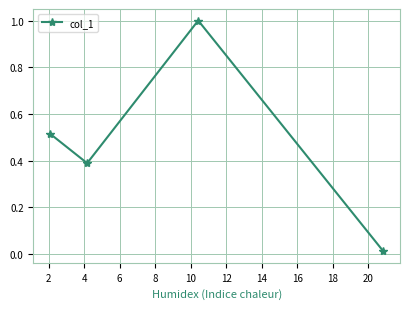

What is the sum of all values?

1.9